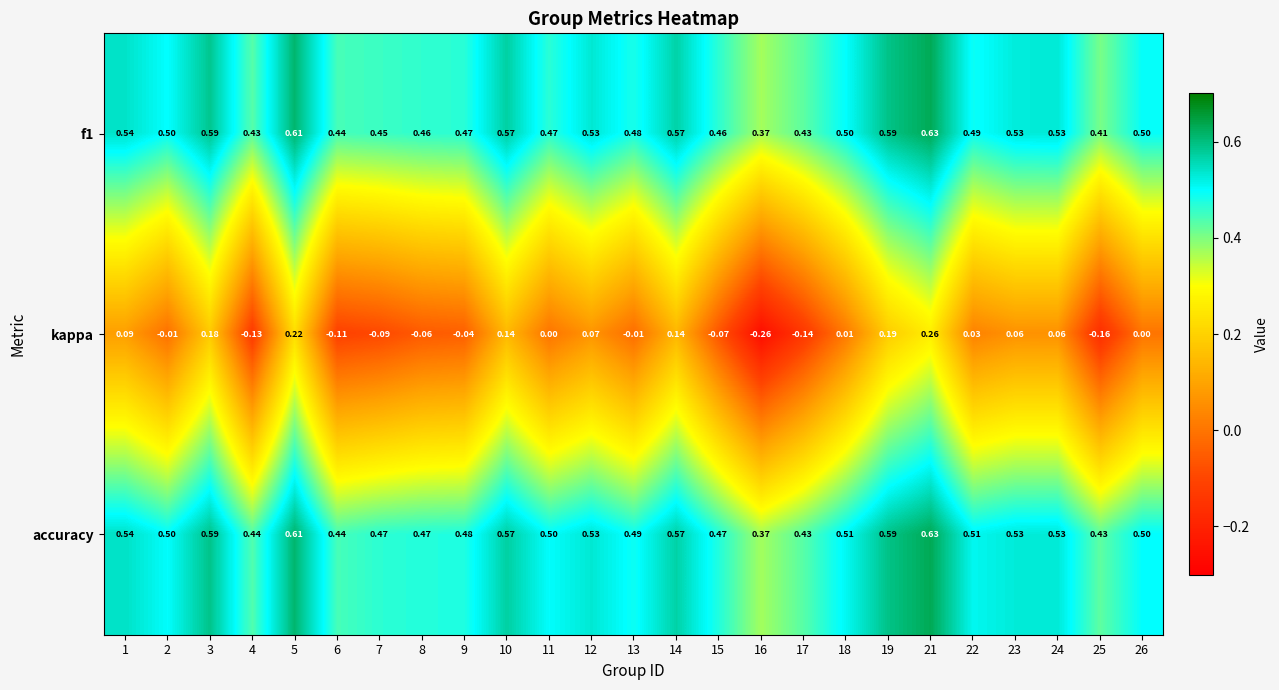

Is the value of kappa at 14 greater than the value of f1 at 6?

No